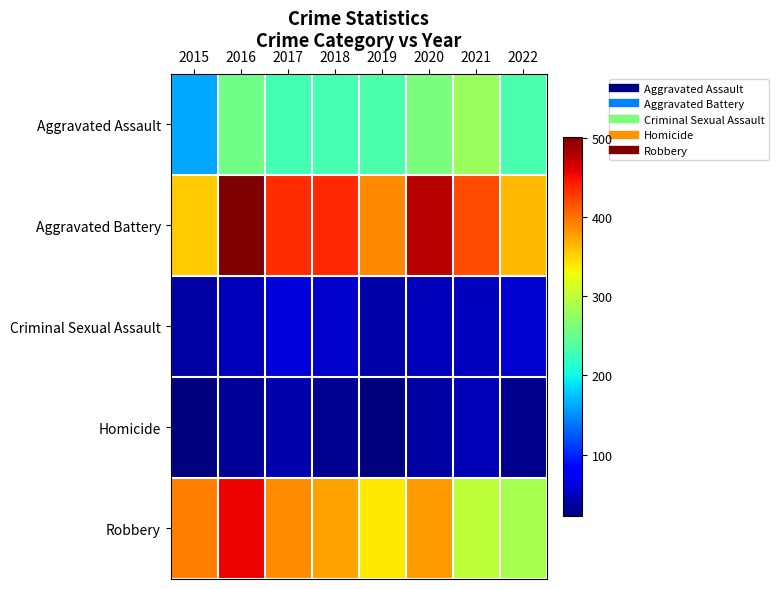

List the series in order of their peak value, highest first.

Aggravated Battery, Robbery, Aggravated Assault, Criminal Sexual Assault, Homicide